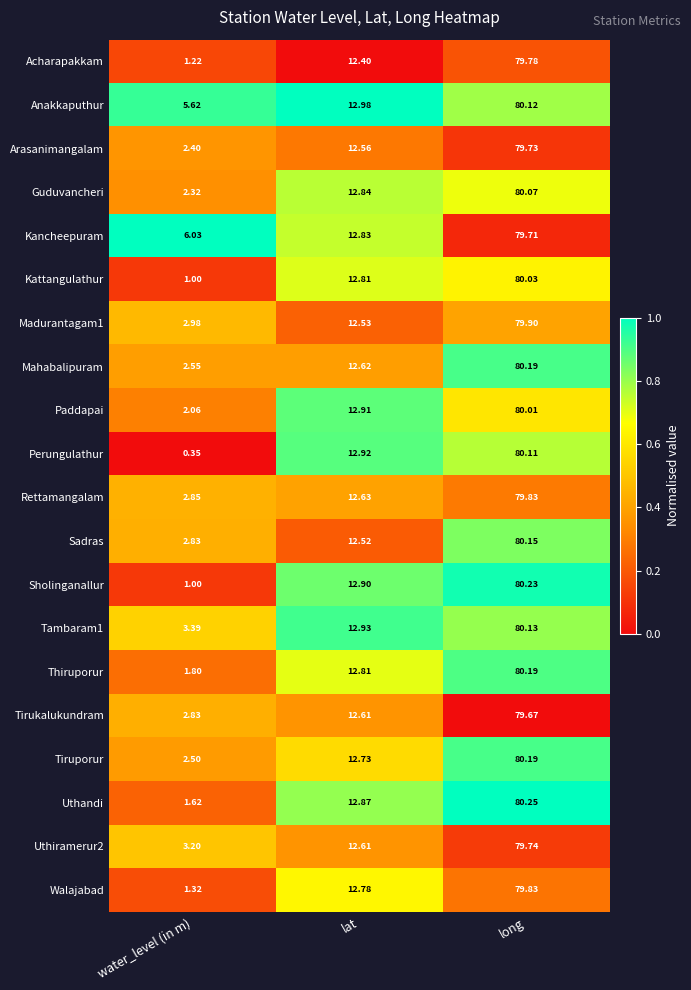

Which category has the highest value in the Perungulathur series?

long